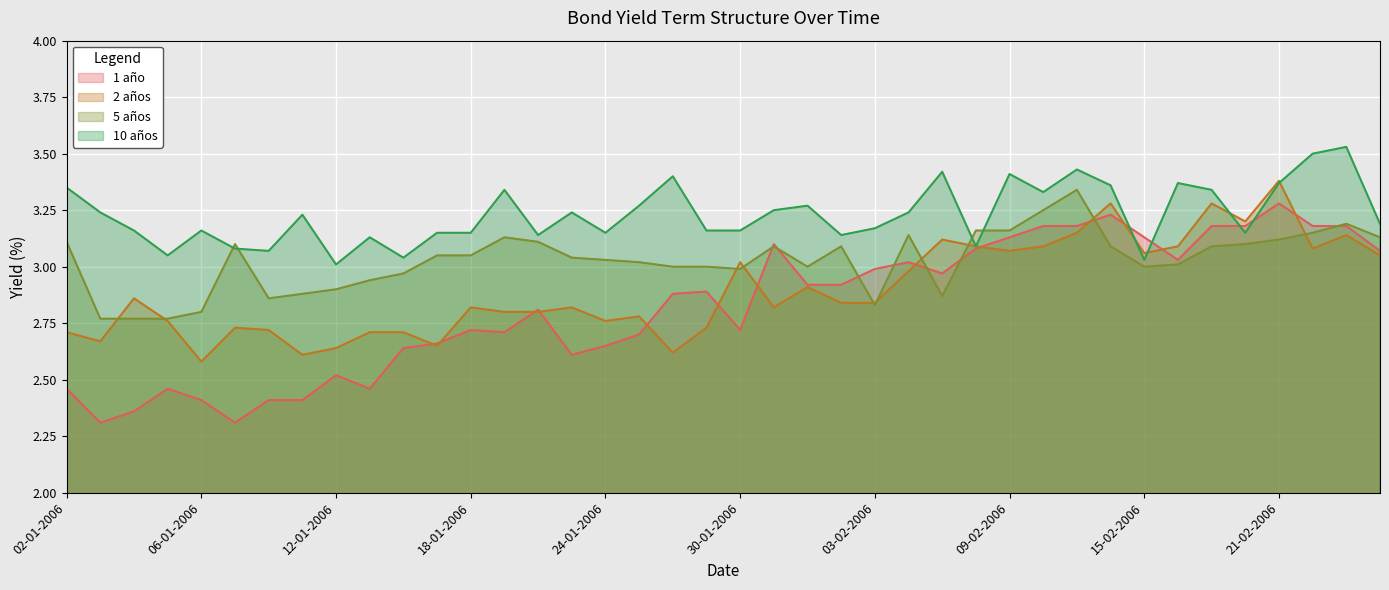

True or false: 2 años has more than 1 points higher than both neighbors.

True